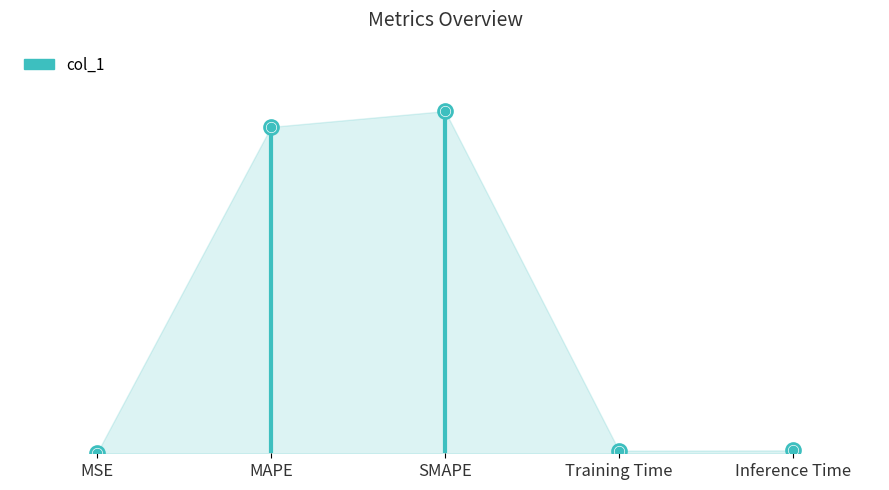

Reading left to right, transcribe all the data shown in this chart.

0.0	9.2	9.7	0.1	0.1